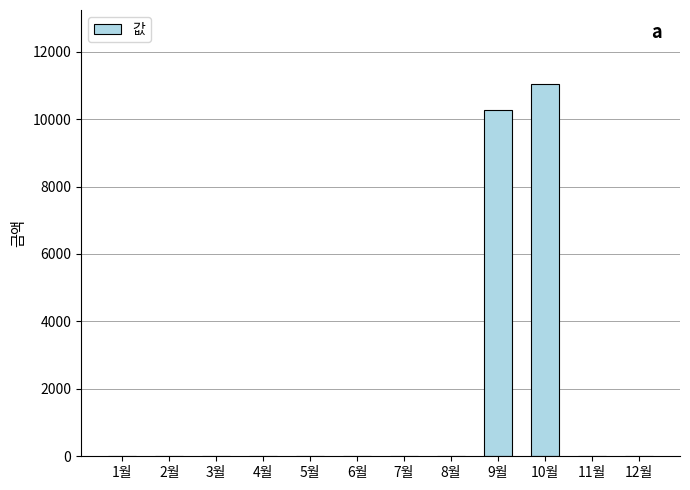

True or false: the data shows -7473 at 8월.

False